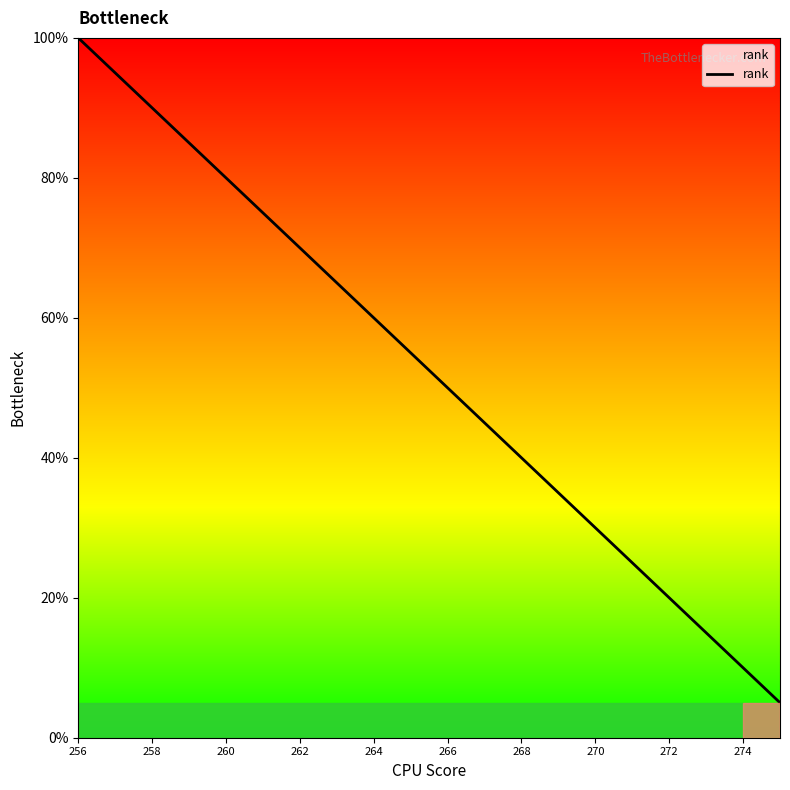

What is the smallest value displayed?

5.0